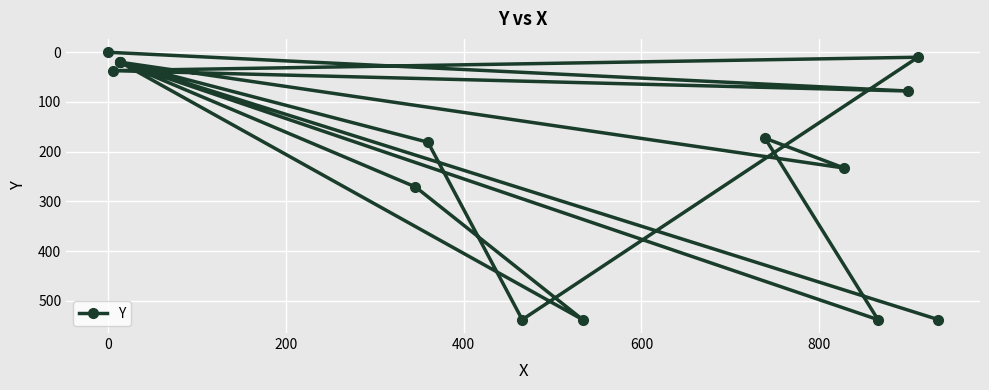

How many data points does each series have?

15